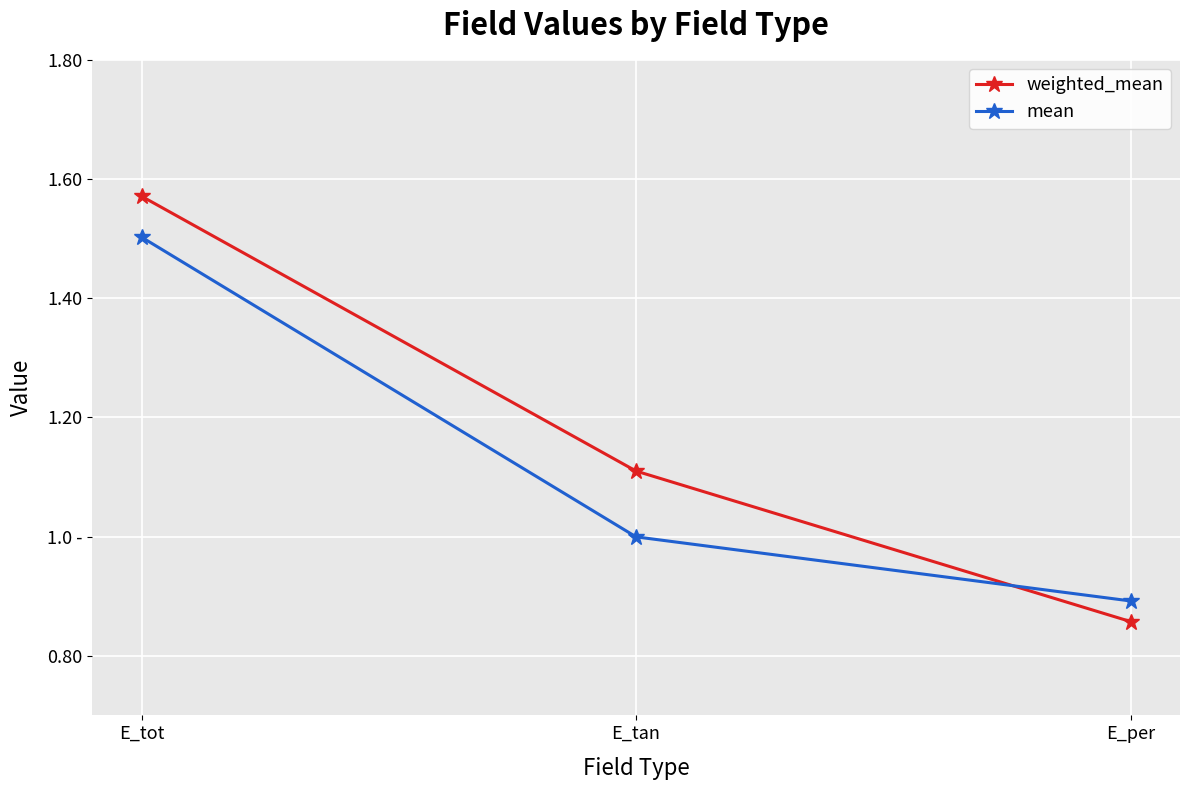

Which series has the widest spread of values?

weighted_mean